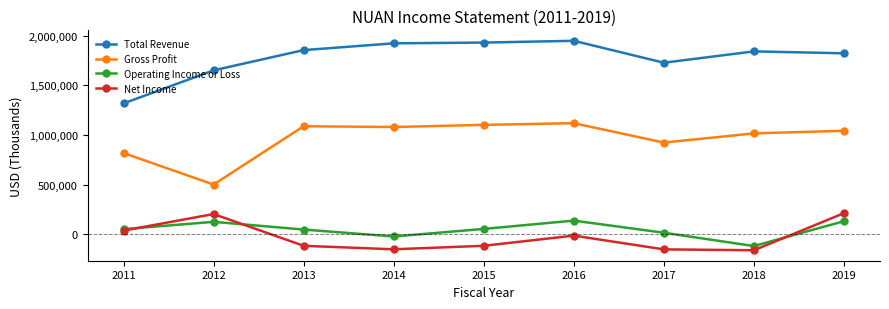

Is the value of Gross Profit at 2015 greater than the value of Operating Income or Loss at 2014?

Yes